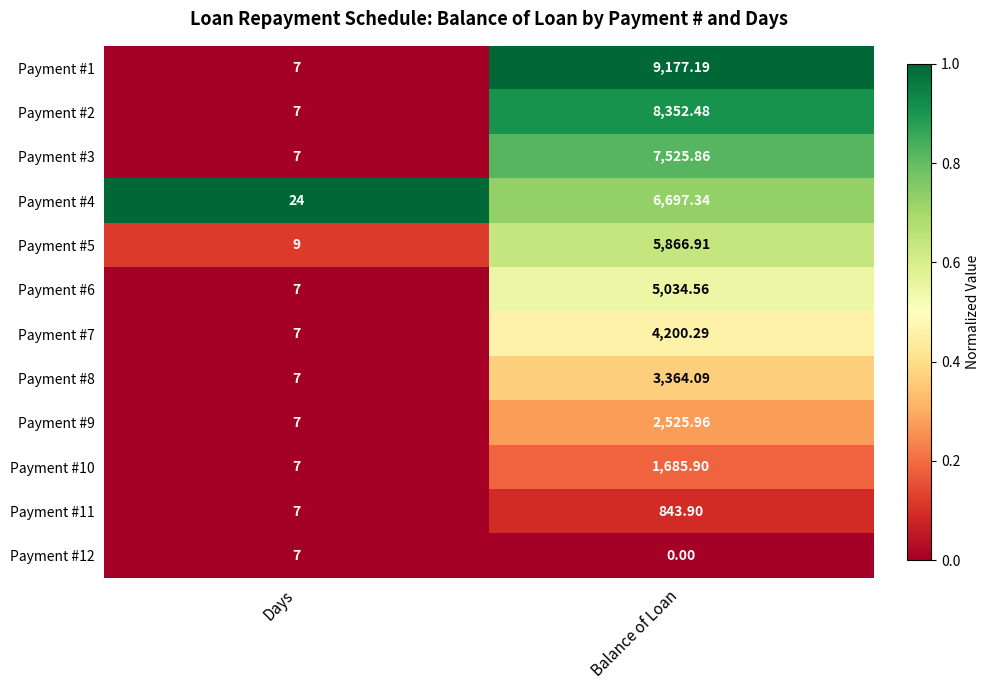

Which label corresponds to the smallest value in the chart?

Balance of Loan